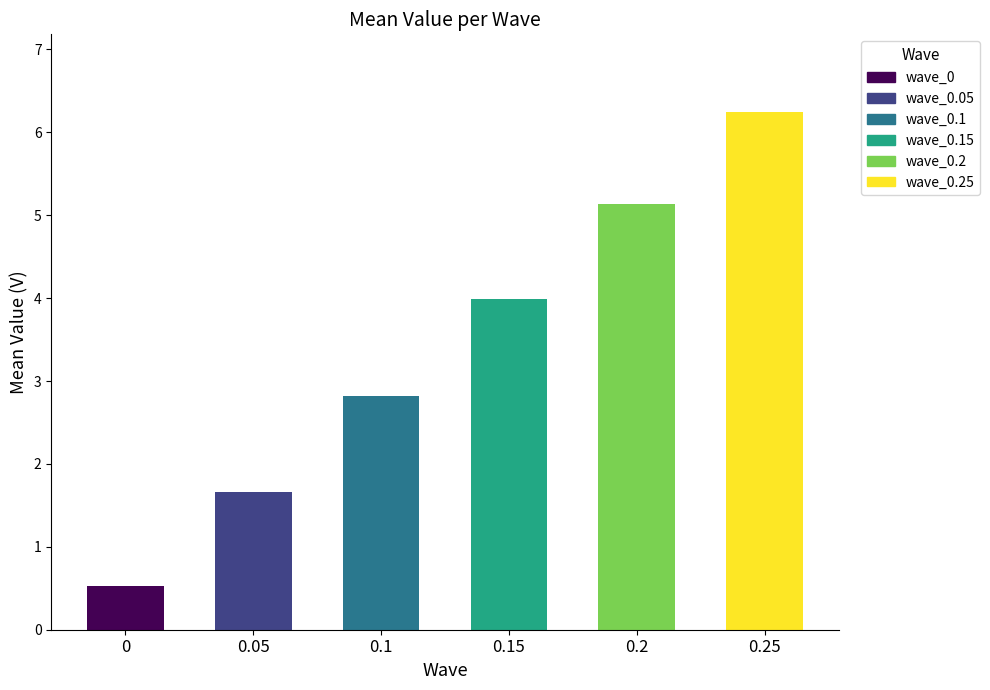

What is the label of the 1st bar from the right?

0.25